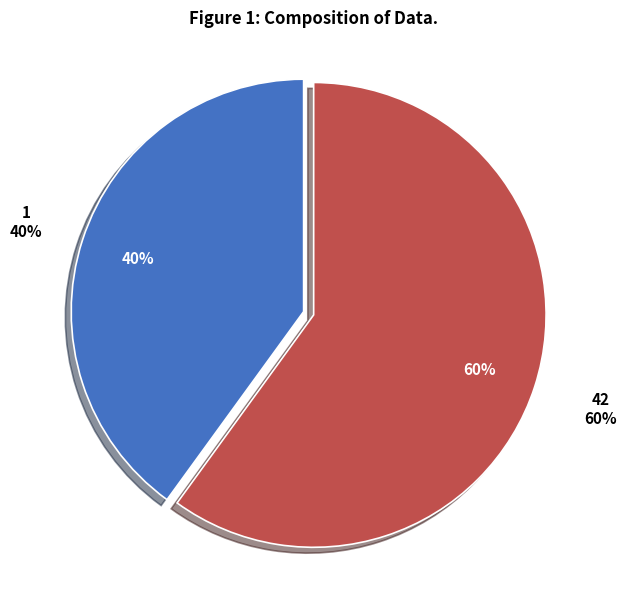

To the nearest percent, what percentage of the pie is 1?

40%